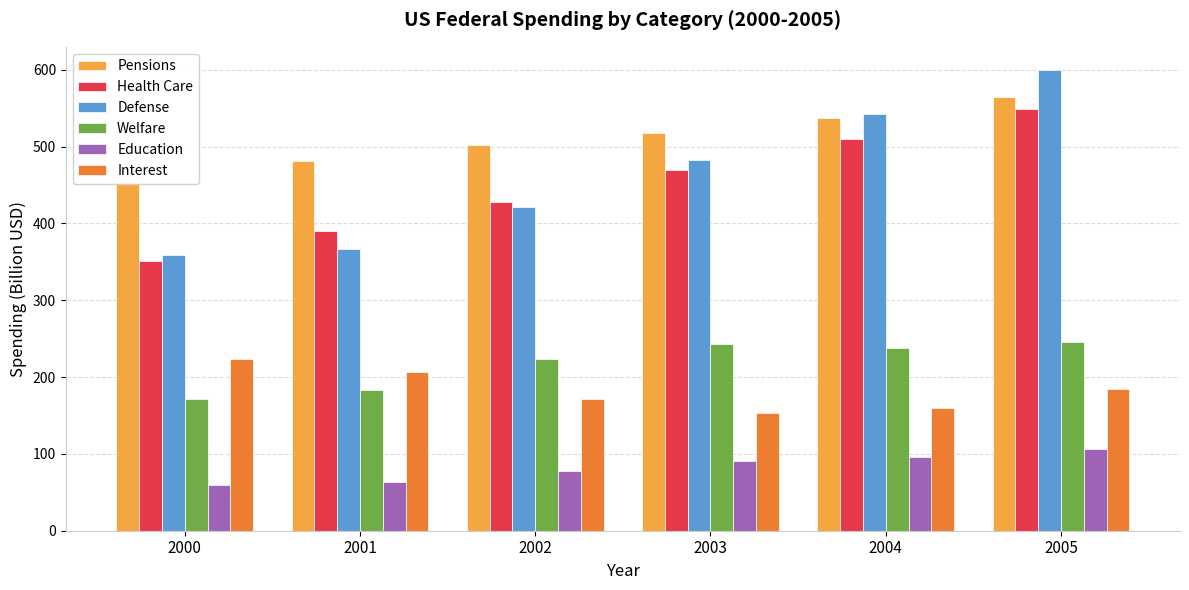

Rank the categories by Welfare value from highest to lowest.

2005, 2003, 2004, 2002, 2001, 2000